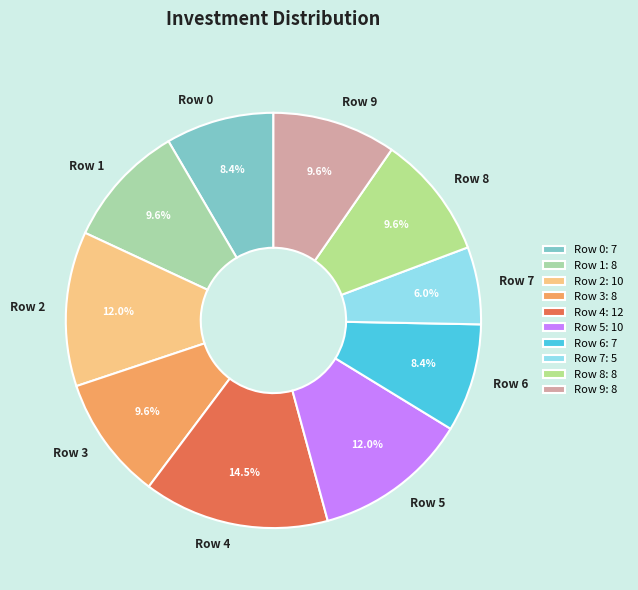

Is Row 9 the majority of the pie?

No